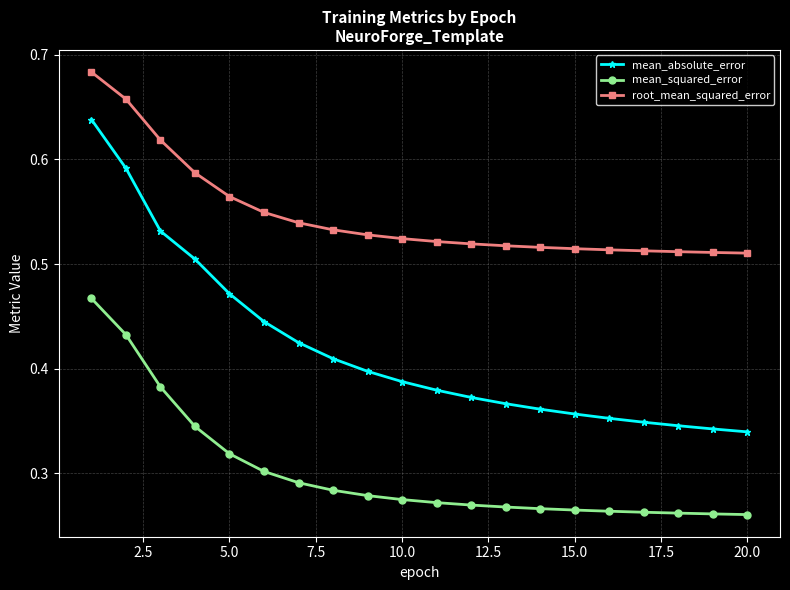

True or false: mean_squared_error and mean_absolute_error intersect in this chart.

False